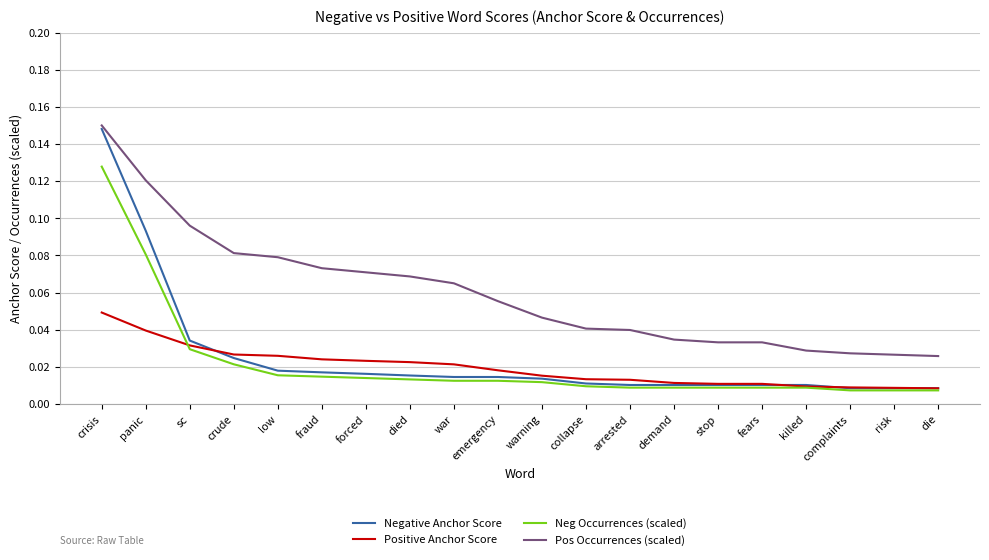

What position from the left is fraud?

6